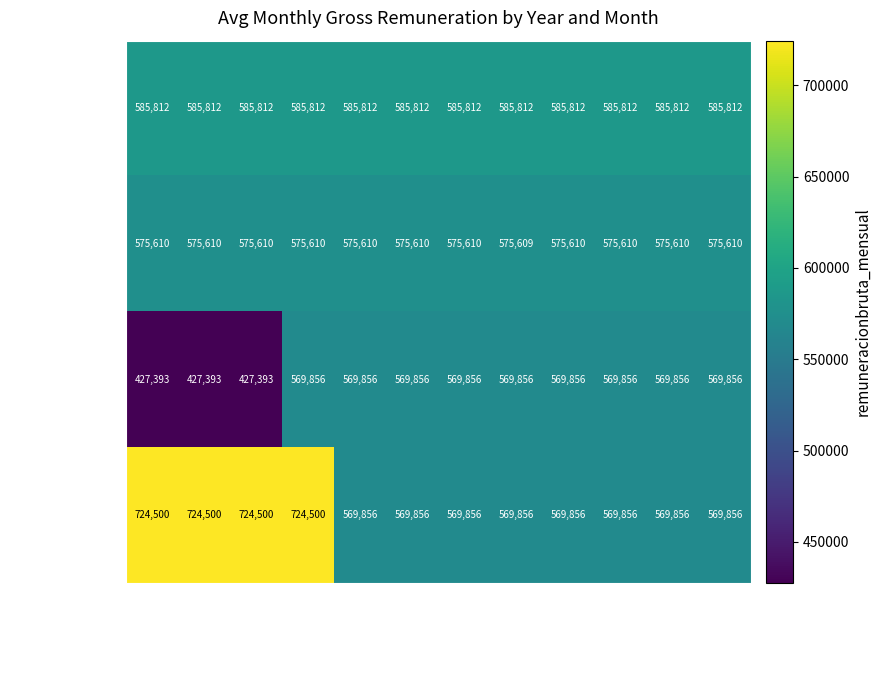

Where is 2018 nearest to the value 575609?

Agosto